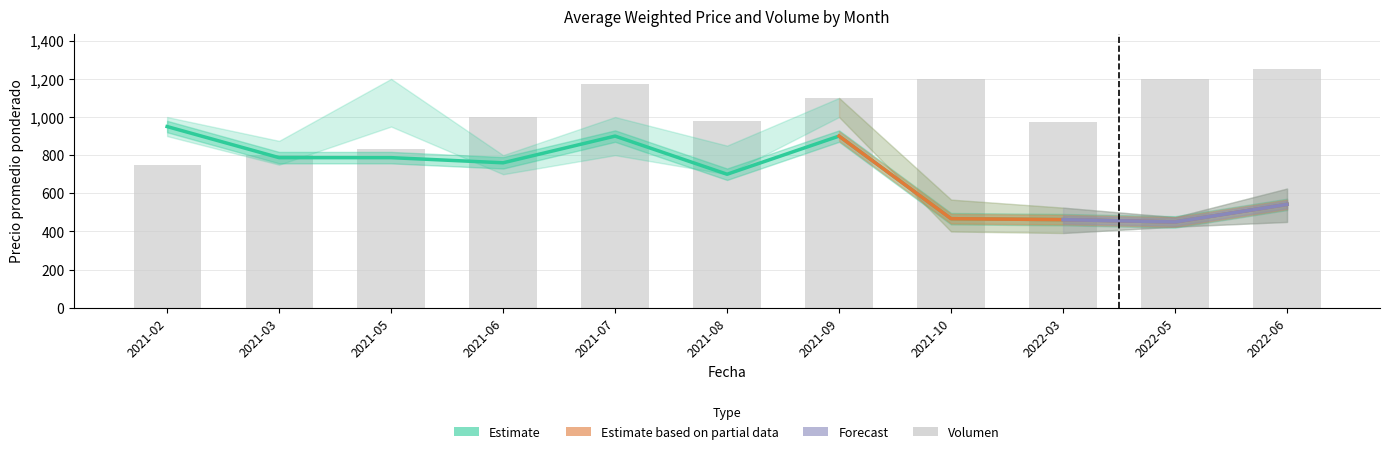

Count the number of categories in the chart.

11